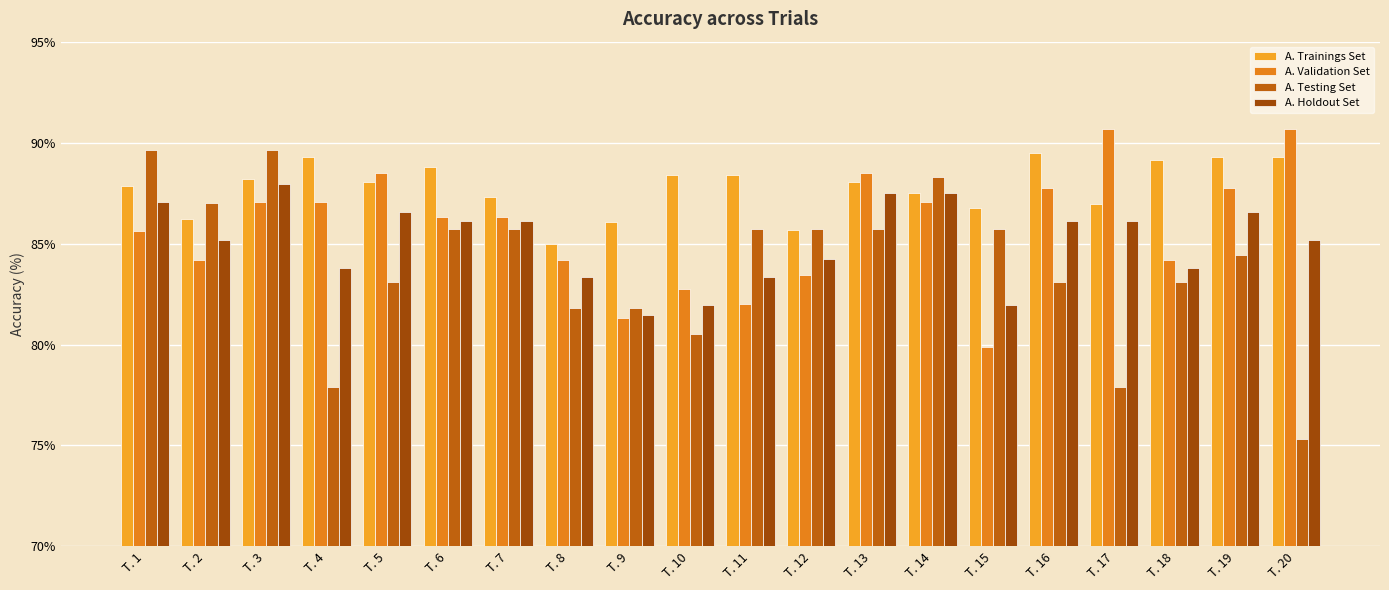

What is the spread (max minus min) of values at T. 7?

1.6